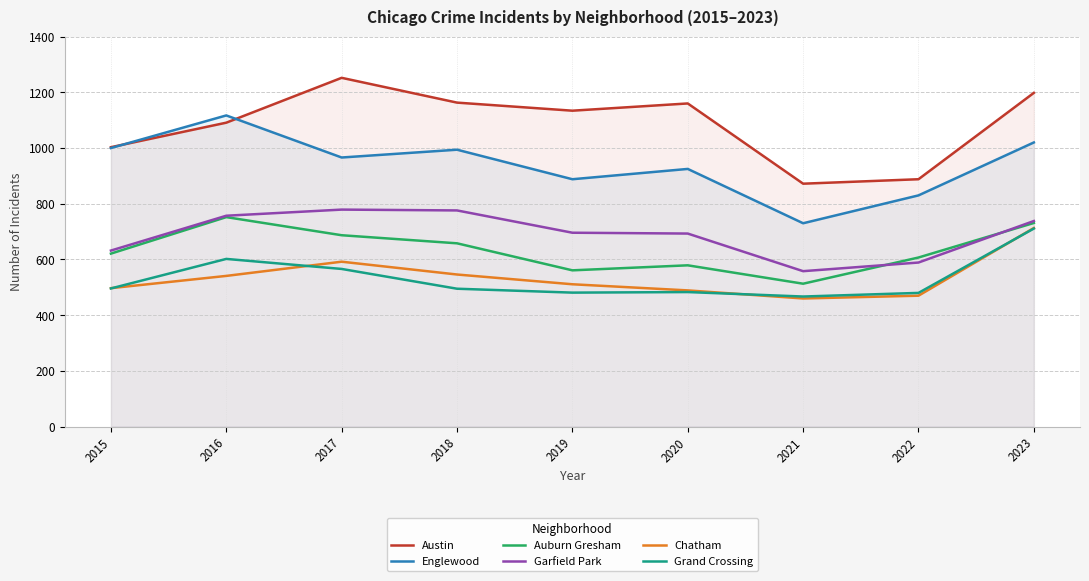

True or false: Garfield Park and Chatham cross at least once.

False